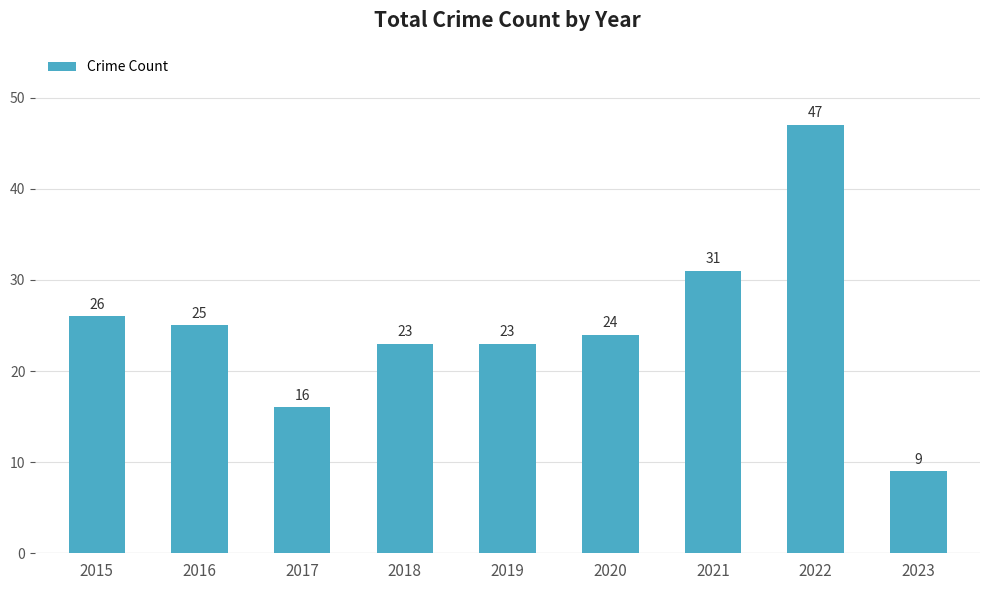

Where is the data nearest to the value 28?

2015